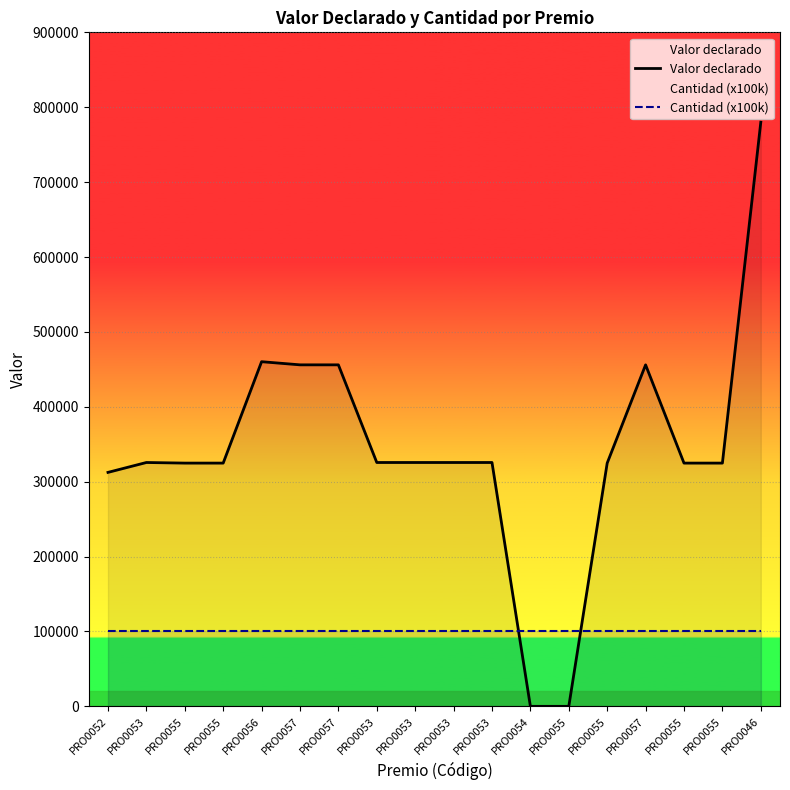

Is the value of Valor declarado at PRO0046 greater than the value of Cantidad (x100k) at PRO0053?

Yes